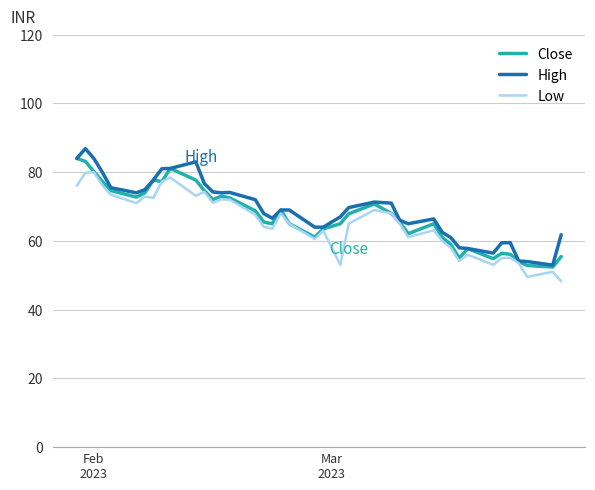

Reading left to right, extract all data points from this chart.

Close: 84.0	83.2	80.2	77.3	74.7	72.8	74.0	77.7	77.2	81.1	77.7	74.7	72.0	73.0	72.5	68.8	65.5	65.0	69.0	65.0	61.1	63.5	65.0	67.9	70.8	68.0	65.5	62.1	65.0	61.0	59.0	55.0	57.8	54.9	56.4	56.1	54.0	52.9	52.4	55.5
High: 84.0	86.8	84.0	80.0	75.5	74.0	74.9	77.7	81.0	81.1	83.0	76.7	74.2	74.0	74.1	72.0	68.0	66.6	69.0	69.0	64.0	64.0	67.0	69.7	71.3	71.0	66.0	65.0	66.4	62.5	61.0	58.0	57.8	56.5	59.5	59.5	54.1	54.0	53.0	61.8
Low: 76.0	79.8	80.0	76.2	73.5	71.0	72.9	72.5	77.2	78.5	73.1	74.3	71.1	72.1	72.0	67.6	64.1	63.5	68.0	65.0	60.5	63.0	53.0	65.0	69.0	68.0	65.0	61.1	63.1	60.0	58.0	54.1	56.0	53.0	55.0	55.1	53.5	49.5	51.0	48.2